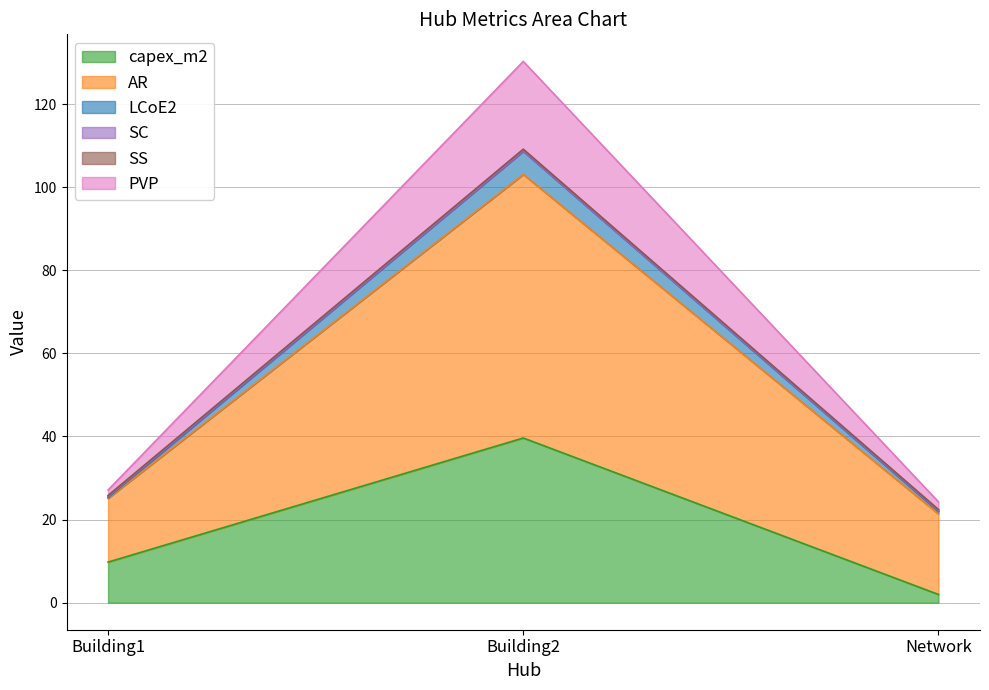

Between Building2 and Network, which series saw the biggest shift?

AR